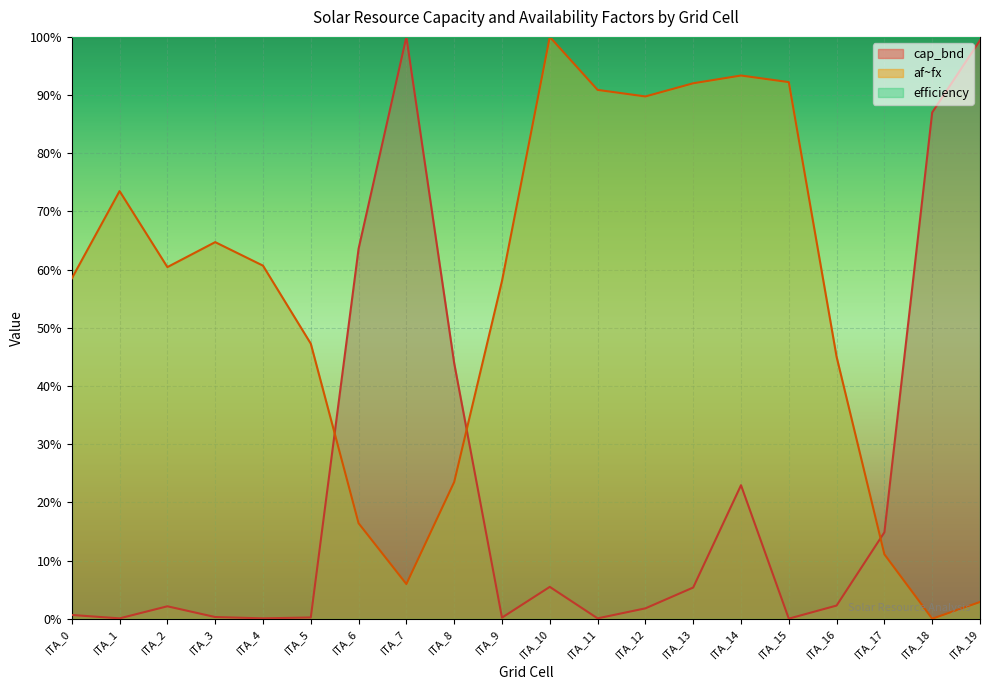

Reading left to right, extract all data points from this chart.

cap_bnd: 0.0	0.0	0.0	0.0	0.0	0.0	0.6	1.0	0.4	0.0	0.1	0.0	0.0	0.1	0.2	0.0	0.0	0.1	0.9	1.0
af~fx: 0.6	0.7	0.6	0.6	0.6	0.5	0.2	0.1	0.2	0.6	1.0	0.9	0.9	0.9	0.9	0.9	0.5	0.1	0.0	0.0